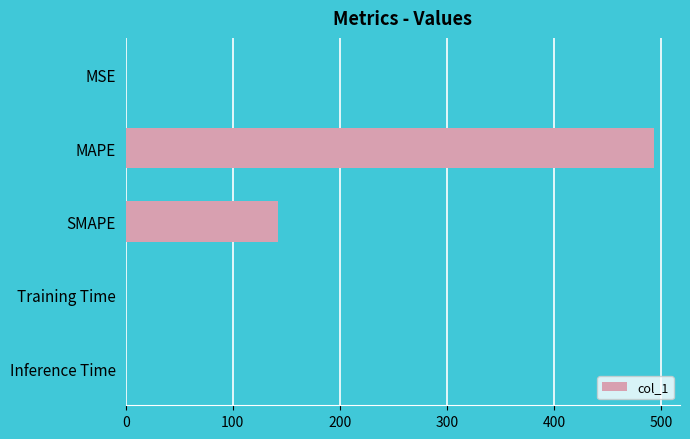

Where is the data nearest to the value 246?

SMAPE